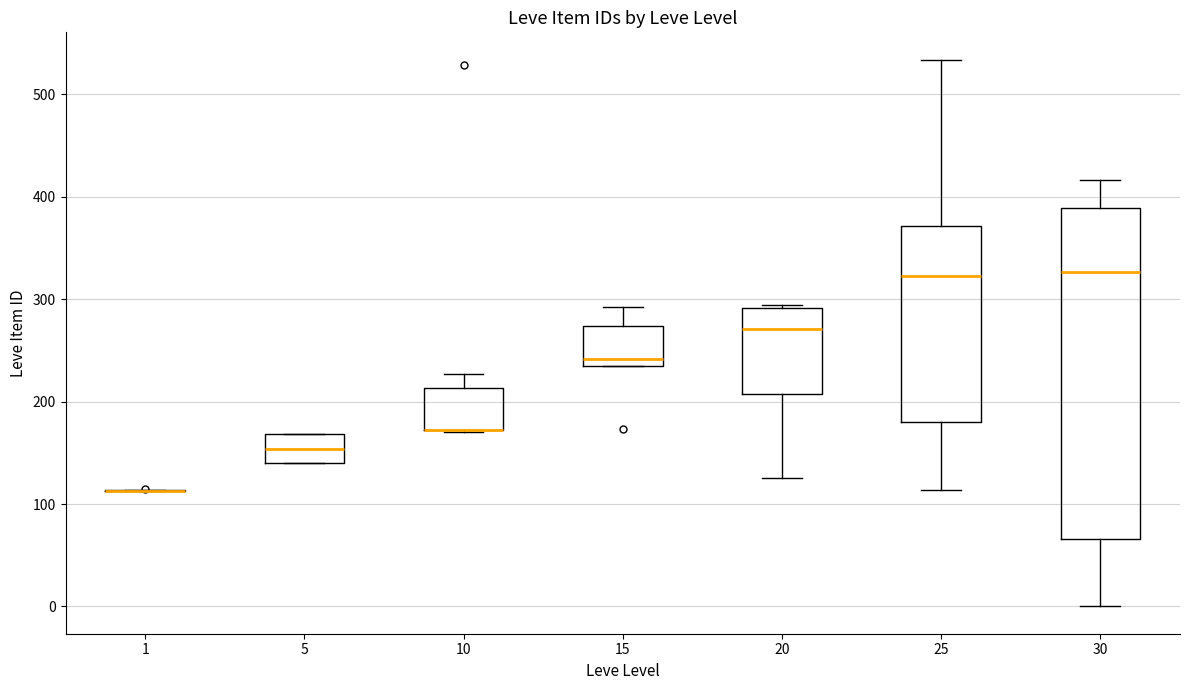

Reading left to right, read every box against the y-axis: the position of its median line, the range the box covers, and the ends of its whiskers. The values are not printed on the chart, so give them approximately, as read against the axis.

1: box collapsed to a line at 110, whiskers 110 to 110
5: median 150, box 140 to 170, whiskers 140 to 170
10: median 170 (drawn on the box's lower edge), box 170 to 210, whiskers 170 to 230
15: median 240 (just above the box's lower edge), box 240 to 270, whiskers 240 to 290
20: median 270, box 210 to 290, whiskers 130 to 290
25: median 320, box 180 to 370, whiskers 110 to 530
30: median 330, box 70 to 390, whiskers 0 to 420